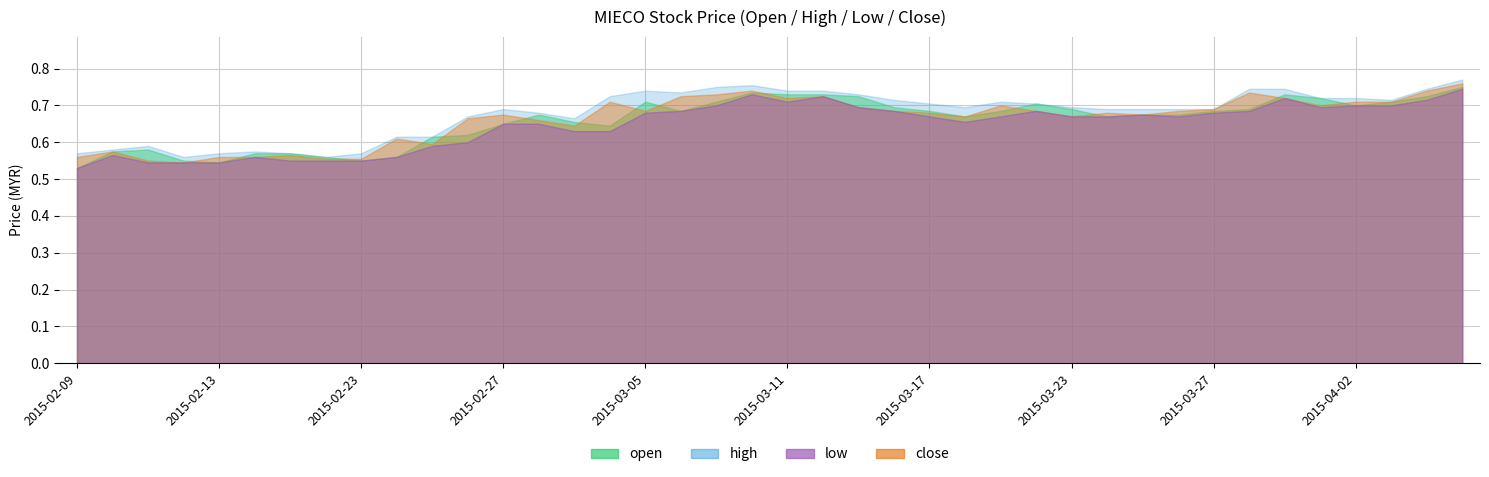

The low series shows 0.2 at 2015-02-09. True or false?

False